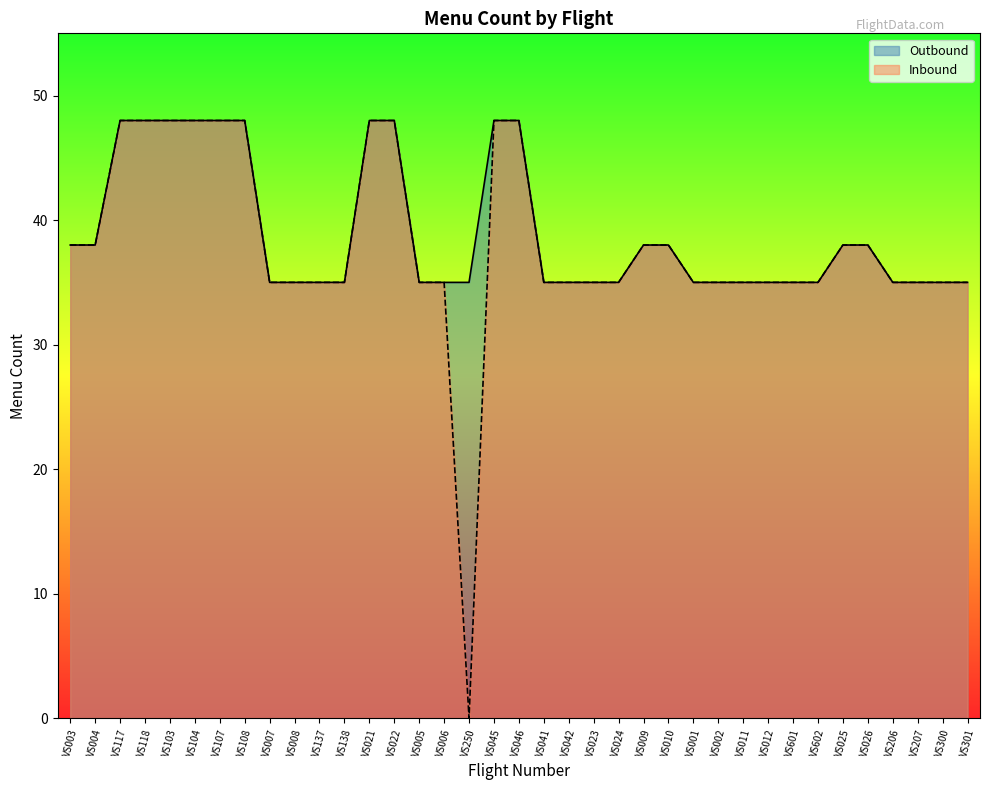

Which series changed the most between VS045 and VS002?

Outbound